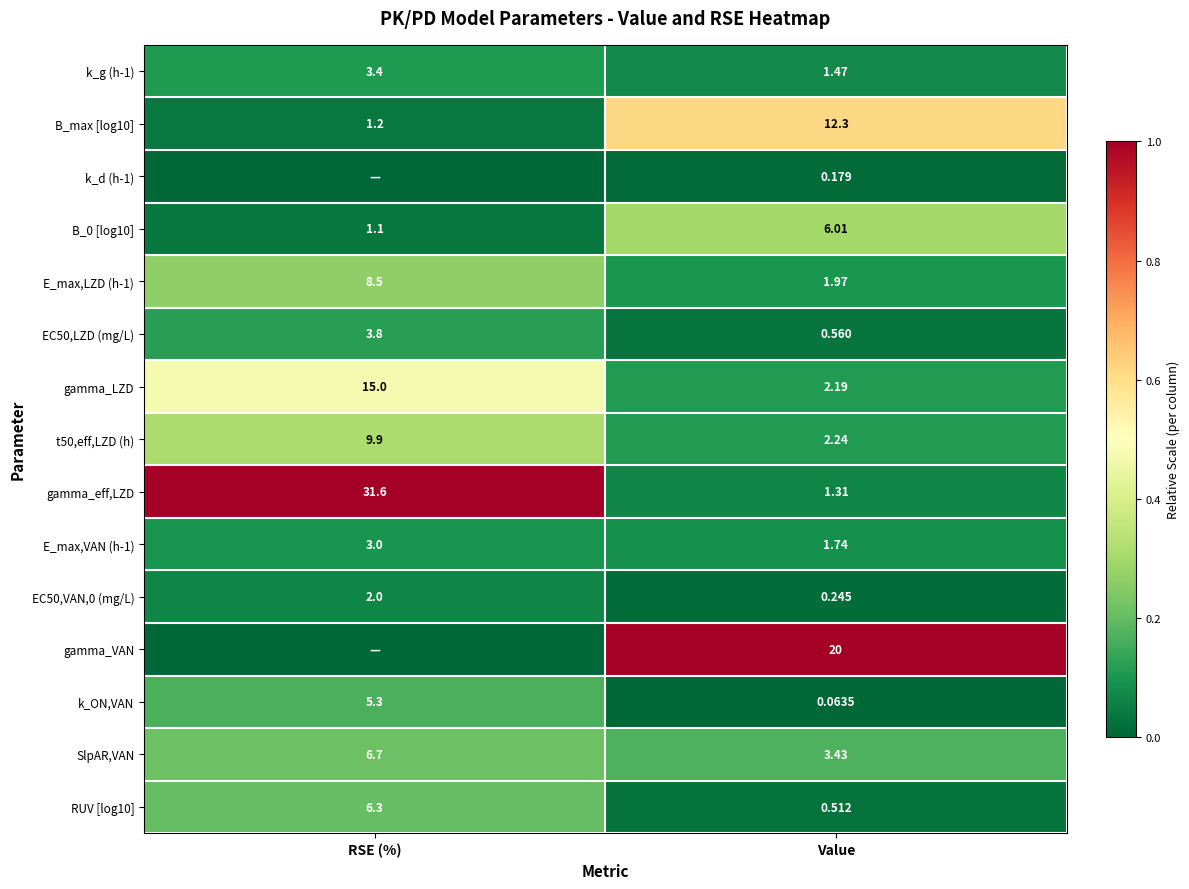

At which label does E_max,VAN (h-1) reach its minimum?

Value